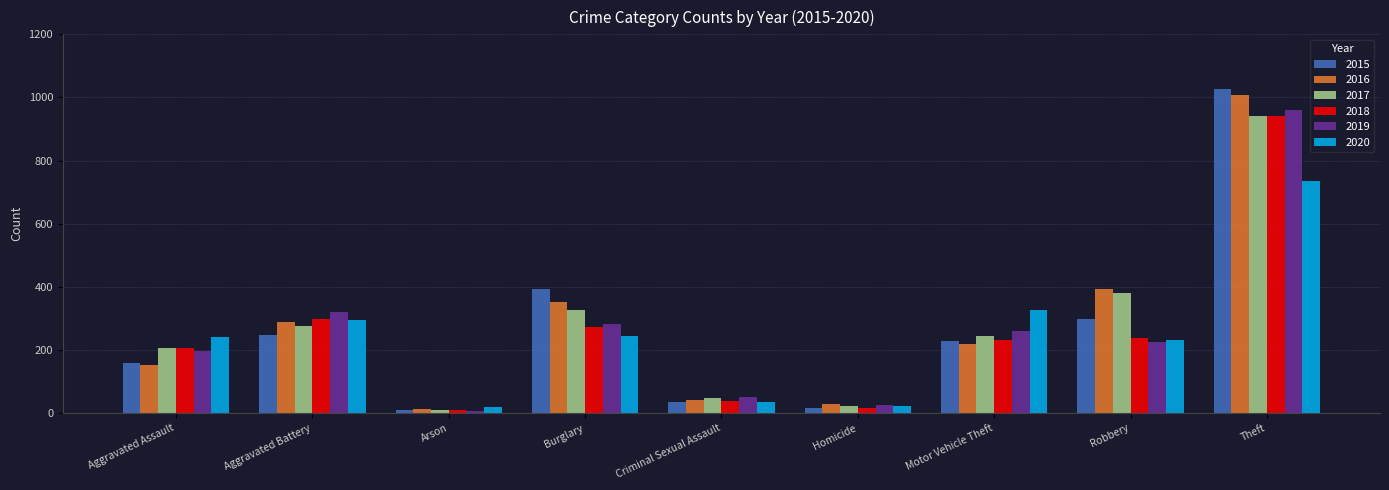

At how many categories does at least one series exceed 196?

6